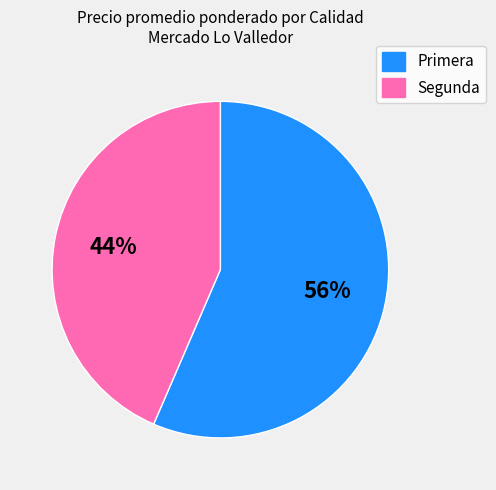

Between Segunda and Primera, which is larger?

Primera